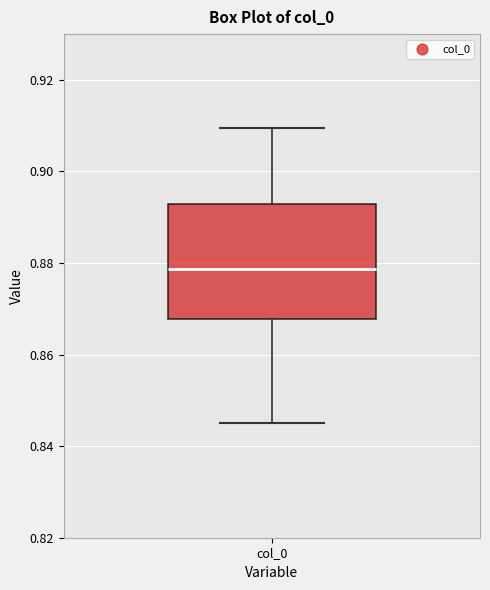

Where does the upper whisker of the box for col_0 end on the y-axis? The values are not printed on the chart, so give them approximately, as read against the axis.

0.910